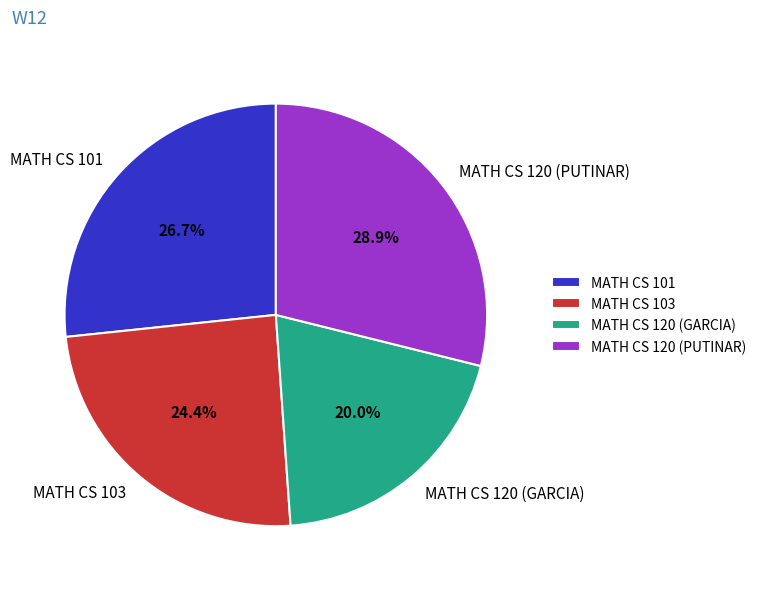

To the nearest percent, what is the difference between the MATH CS 103 and MATH CS 101 slice percentages?

2%